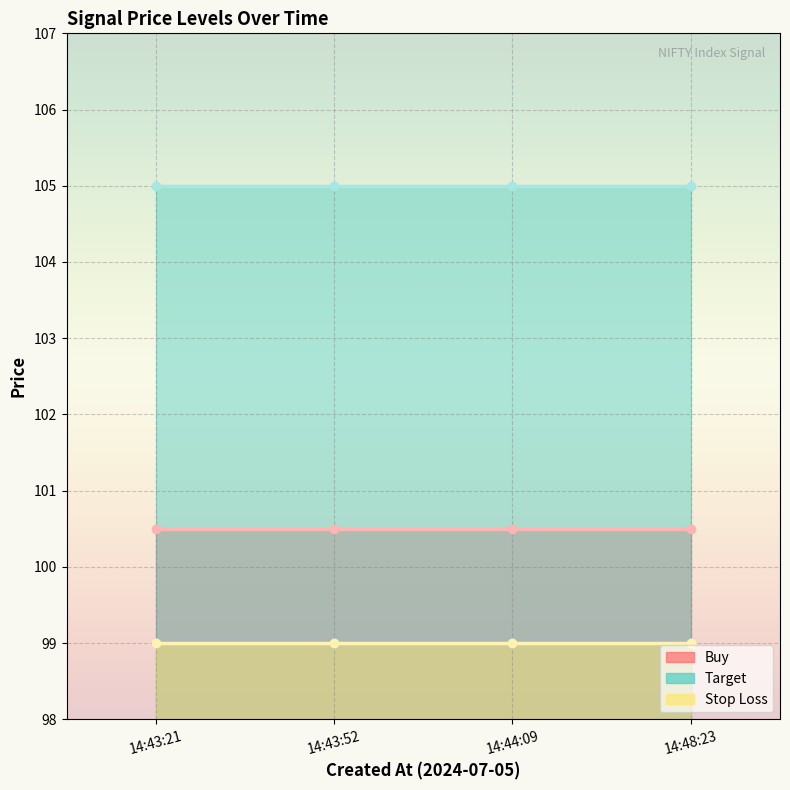

How many data points does each series have?

4